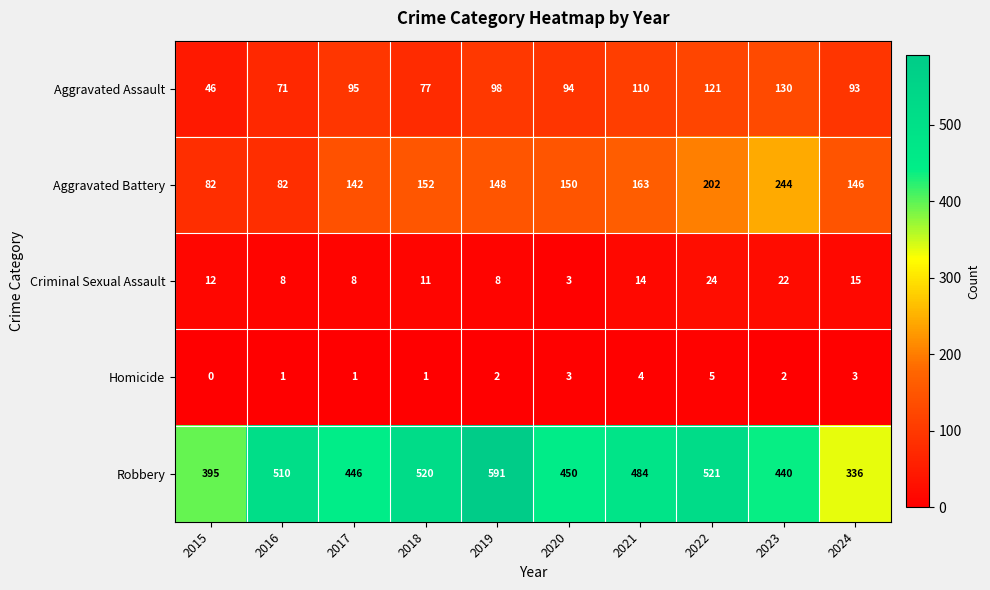

Is it true that Criminal Sexual Assault equals 12 at 2017?

False